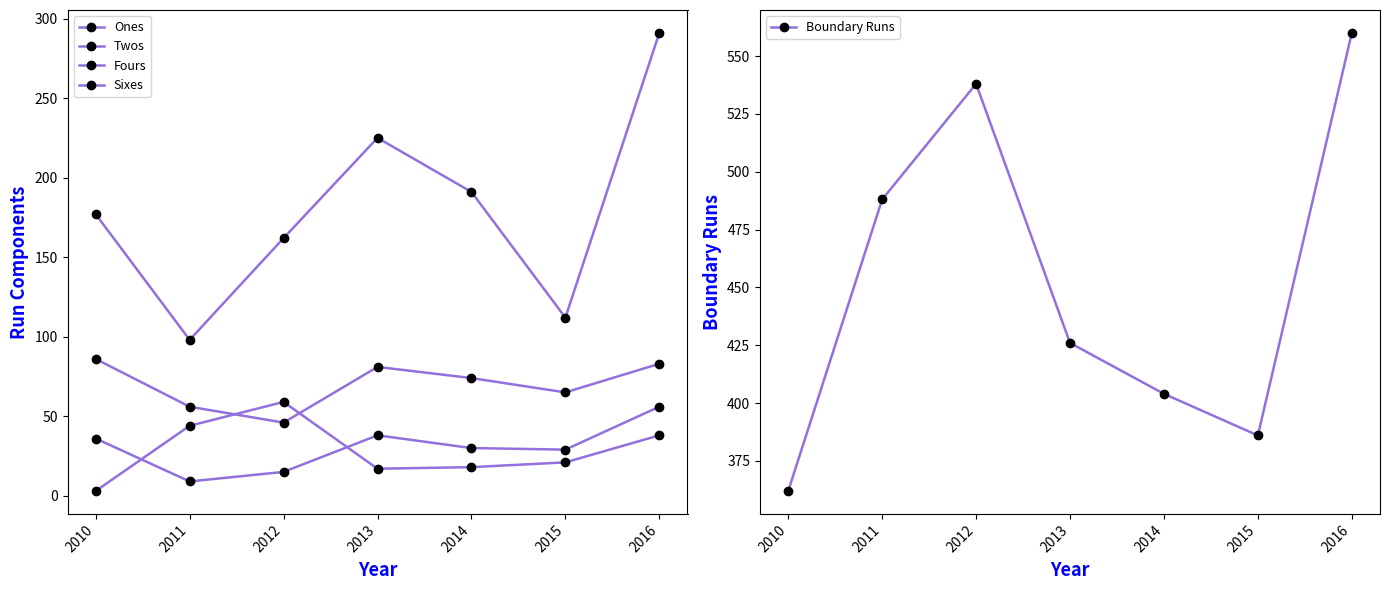

True or false: Fours has a value of 56 at 2011.

True